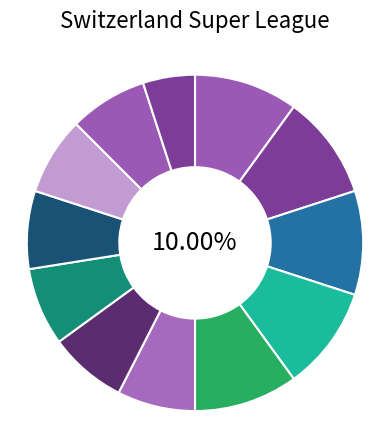

How many slices are in this pie chart?

12